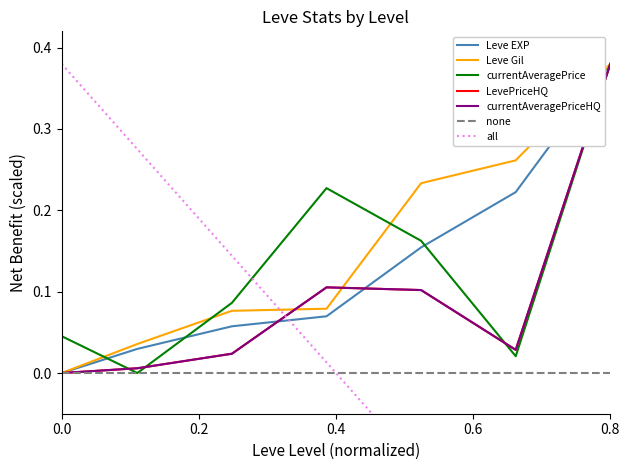

True or false: currentAveragePrice has more than 2 points higher than both neighbors.

False